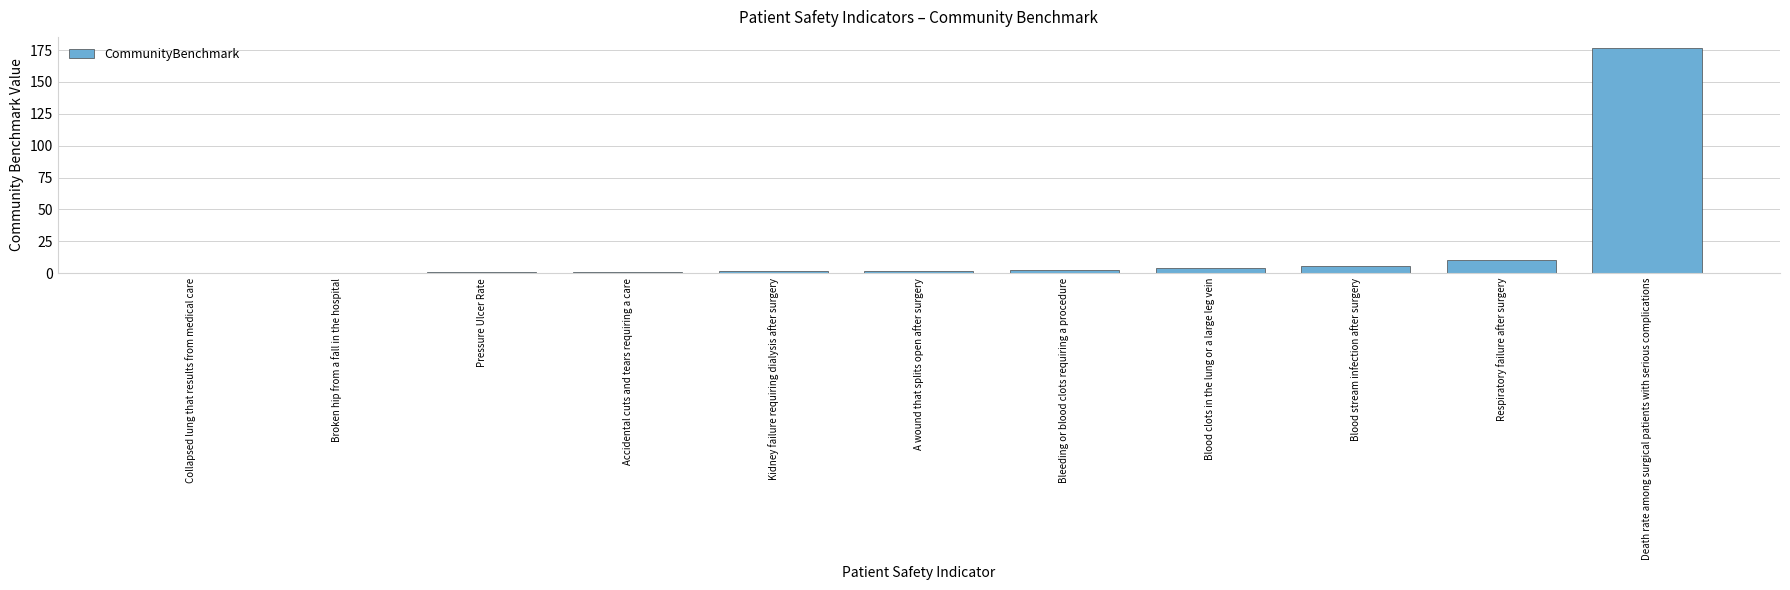

Where is the data nearest to the value 88?

Respiratory failure after surgery